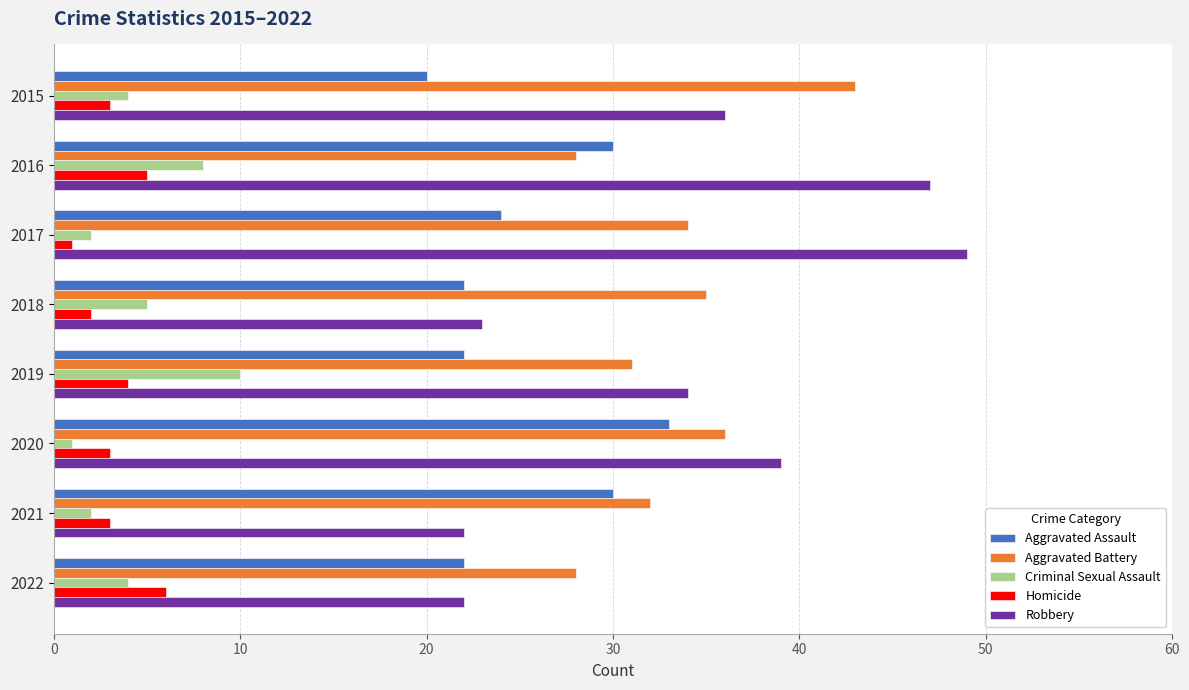

How many data points does each series have?

8